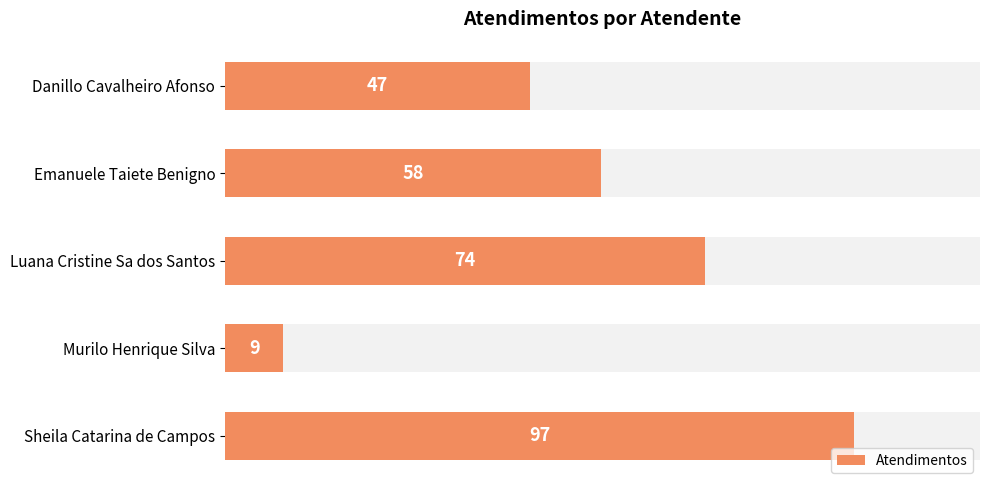

Reading left to right, extract all data points from this chart.

47	58	74	9	97